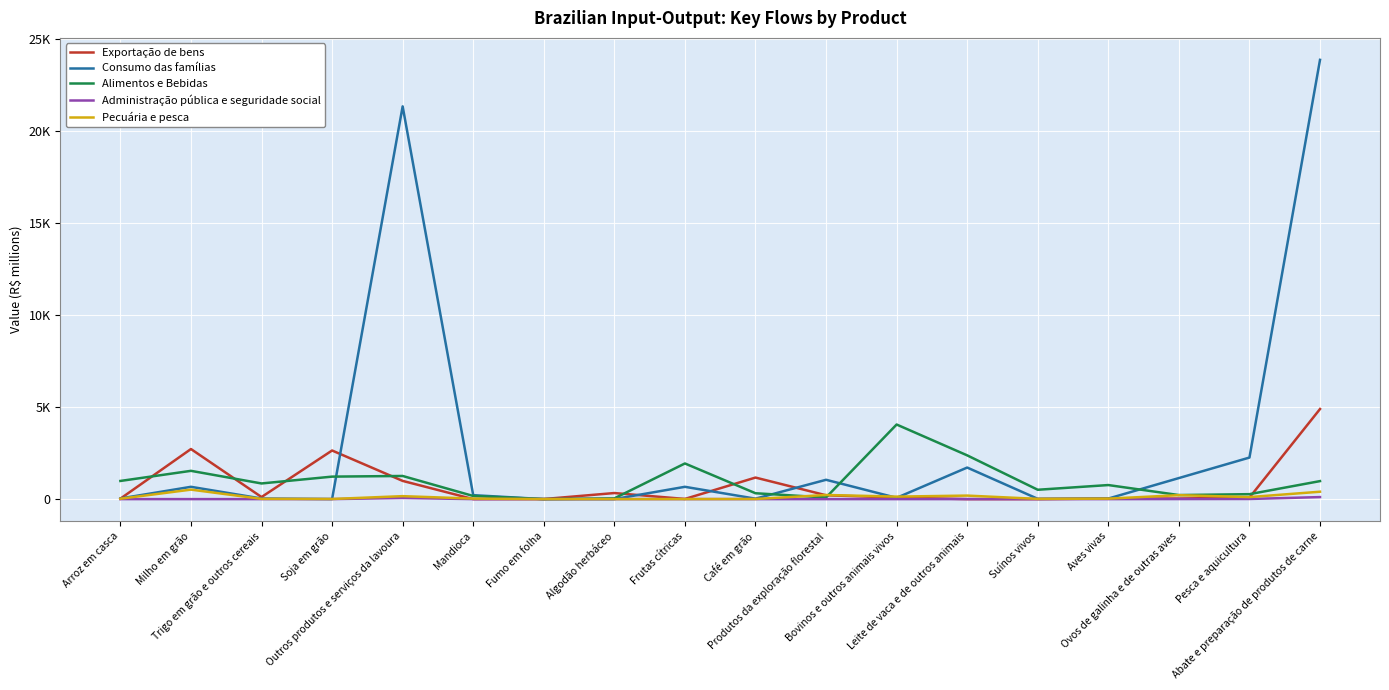

Between Produtos da exploração florestal and Leite de vaca e de outros animais, which is larger?

Produtos da exploração florestal